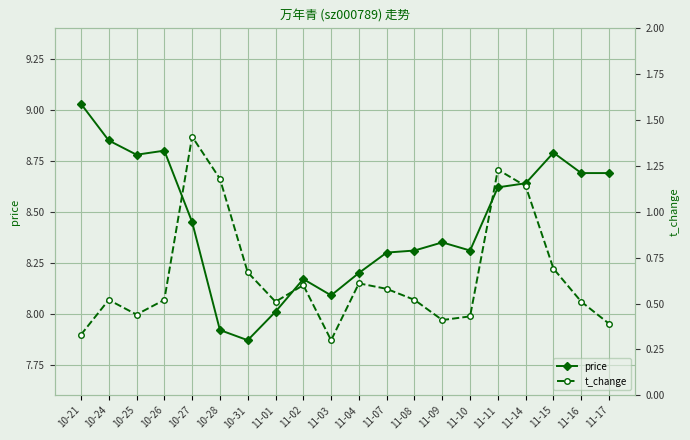

Reading left to right, what are all the values shown in this chart?

price: 9.0	8.8	8.8	8.8	8.4	7.9	7.9	8.0	8.2	8.1	8.2	8.3	8.3	8.3	8.3	8.6	8.6	8.8	8.7	8.7
t_change: 0.3	0.5	0.4	0.5	1.4	1.2	0.7	0.5	0.6	0.3	0.6	0.6	0.5	0.4	0.4	1.2	1.1	0.7	0.5	0.4